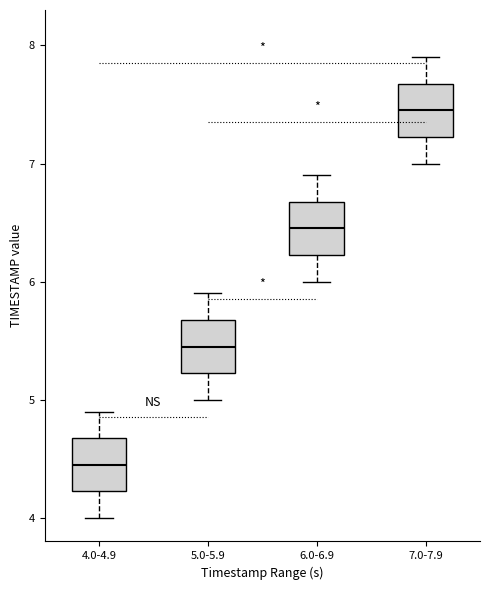

Where does the upper whisker of the box for 5.0-5.9 end on the y-axis? The values are not printed on the chart, so give them approximately, as read against the axis.

5.9